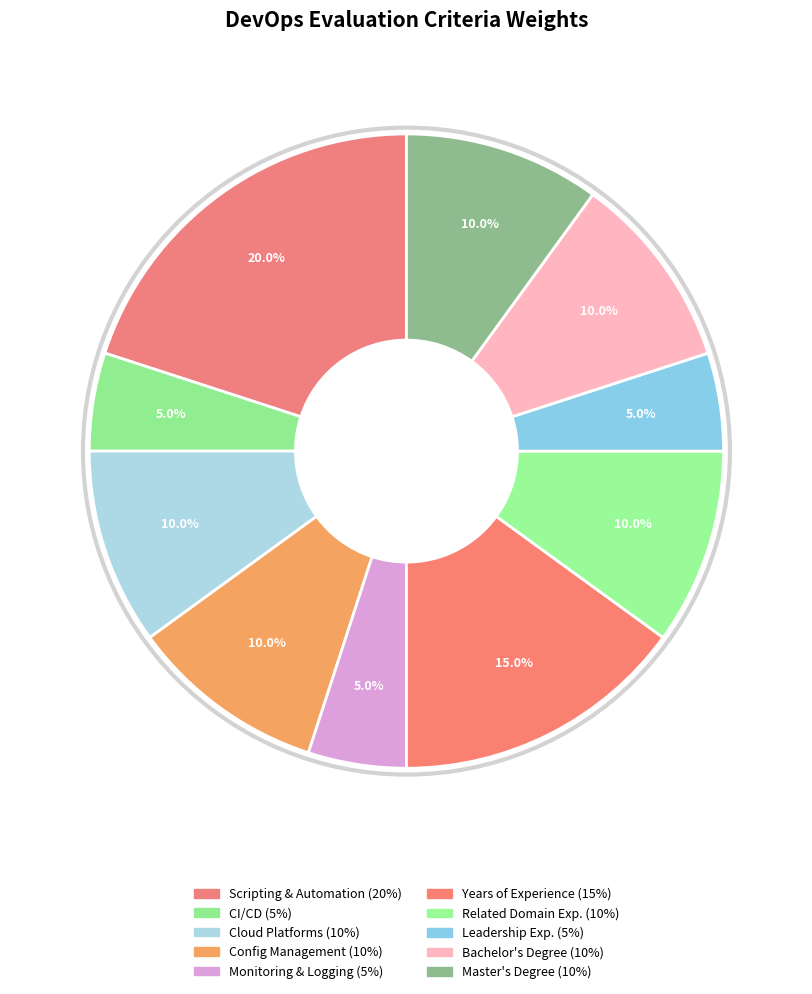

Which slice is the smallest?

Continuous Integration/Continuous Deployment